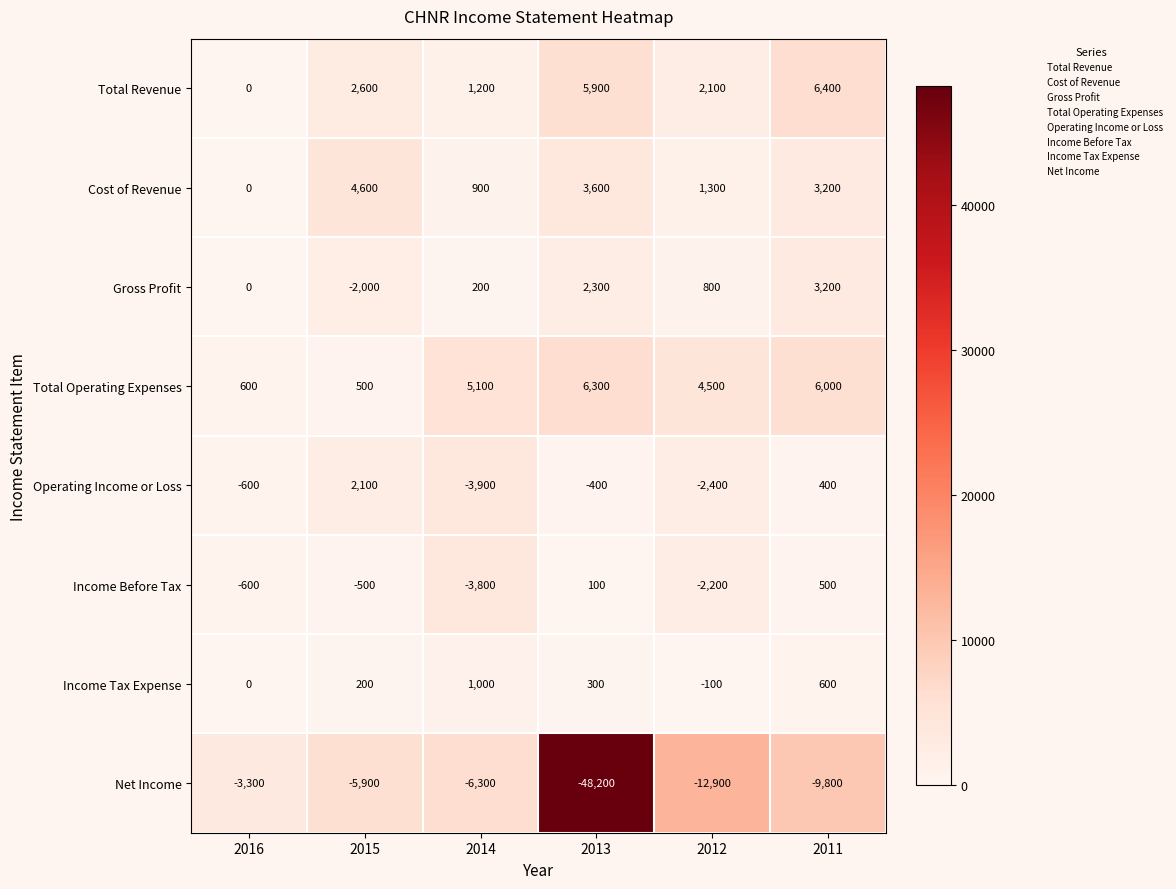

What is the lowest value of the Gross Profit series?

-2000